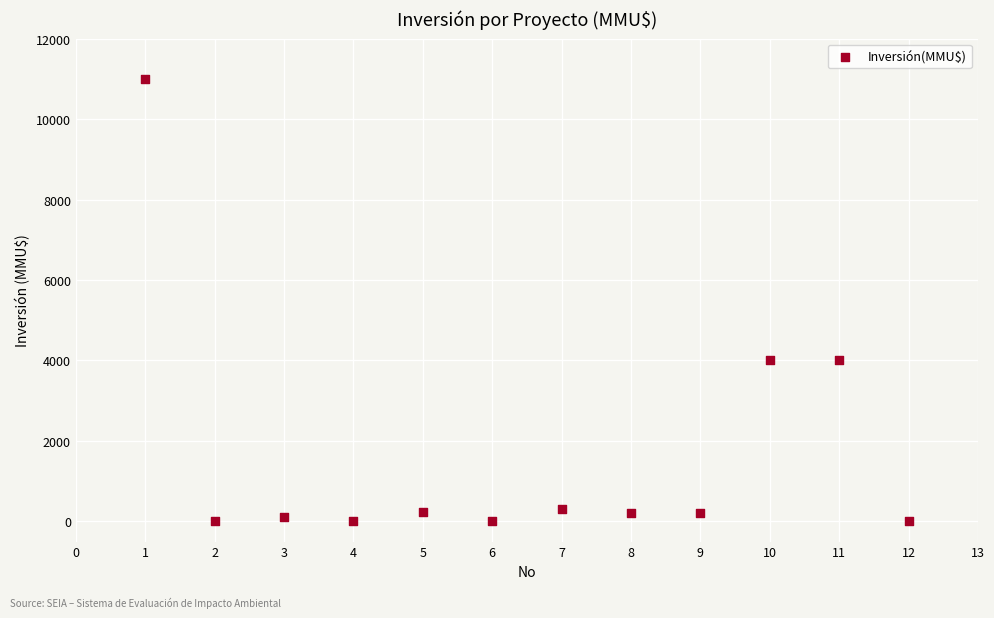

What is the range of Y values (max minus min)?

11000